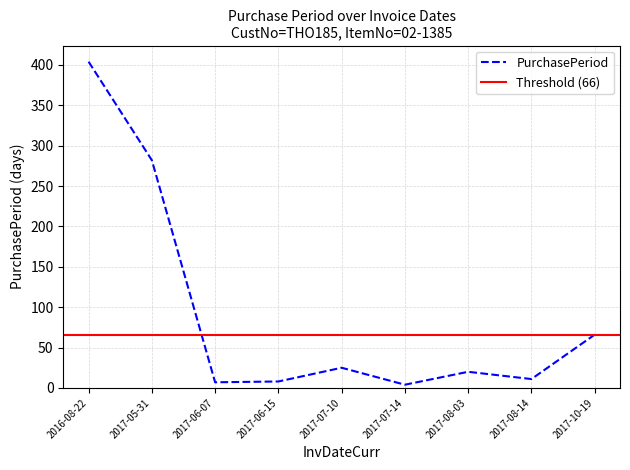

List the labels in order of value, largest first.

2016-08-22, 2017-05-31, 2017-10-19, 2017-07-10, 2017-08-03, 2017-08-14, 2017-06-15, 2017-06-07, 2017-07-14